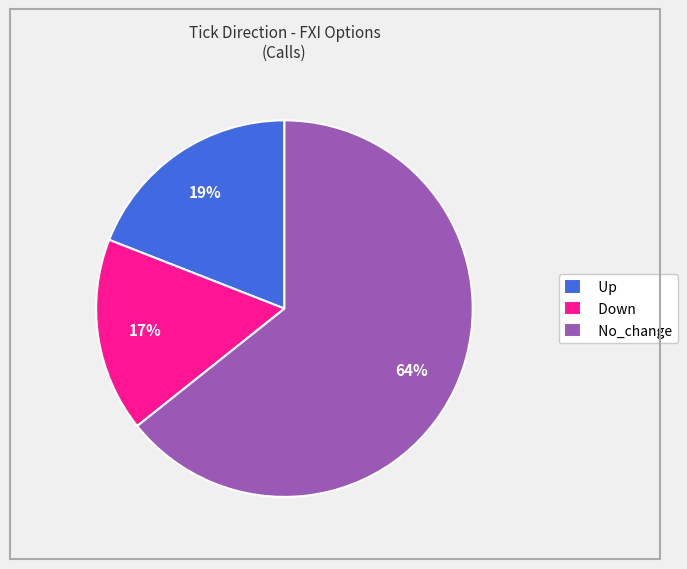

To the nearest percent, what portion does Up represent?

19%